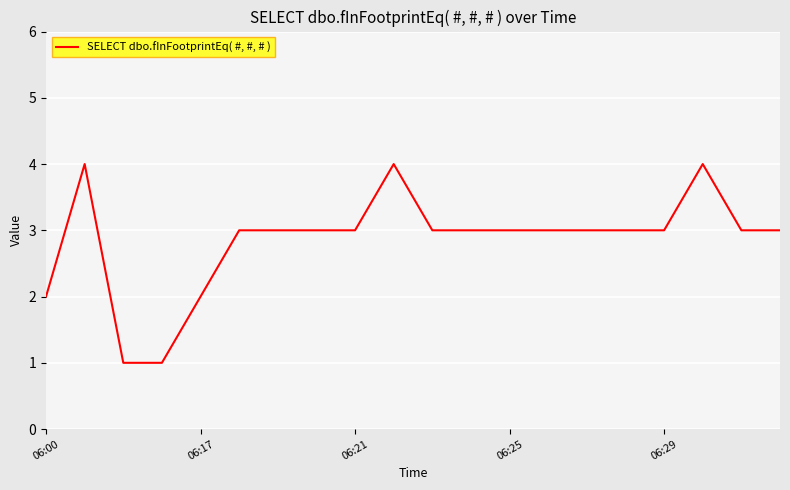

What is the difference between the maximum and minimum values?

3